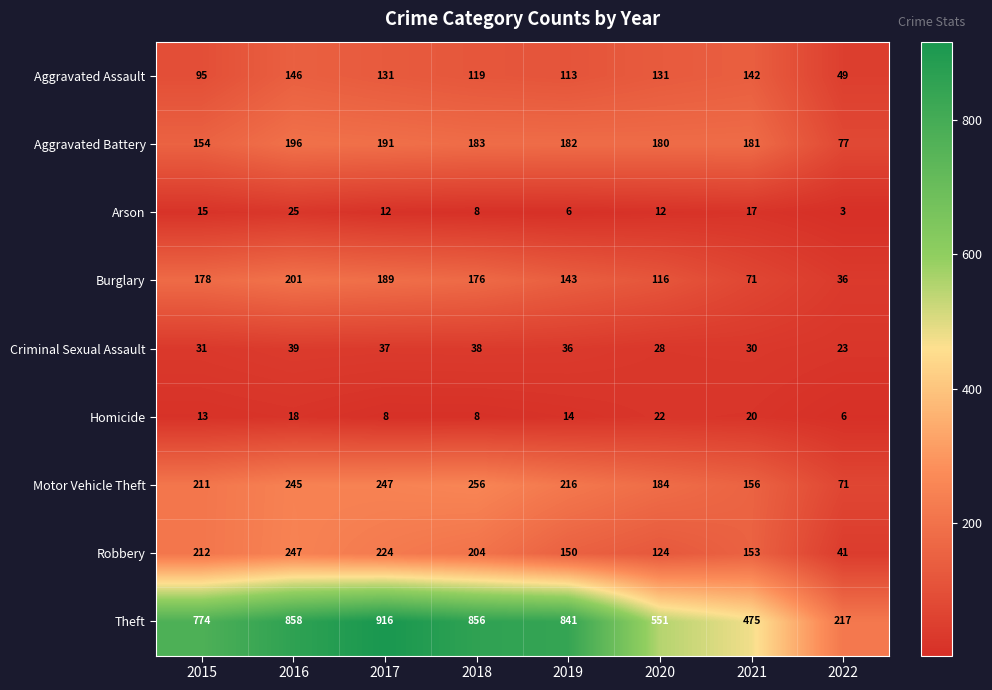

At 2017, list the series in order from smallest to largest.

Homicide, Arson, Criminal Sexual Assault, Aggravated Assault, Burglary, Aggravated Battery, Robbery, Motor Vehicle Theft, Theft